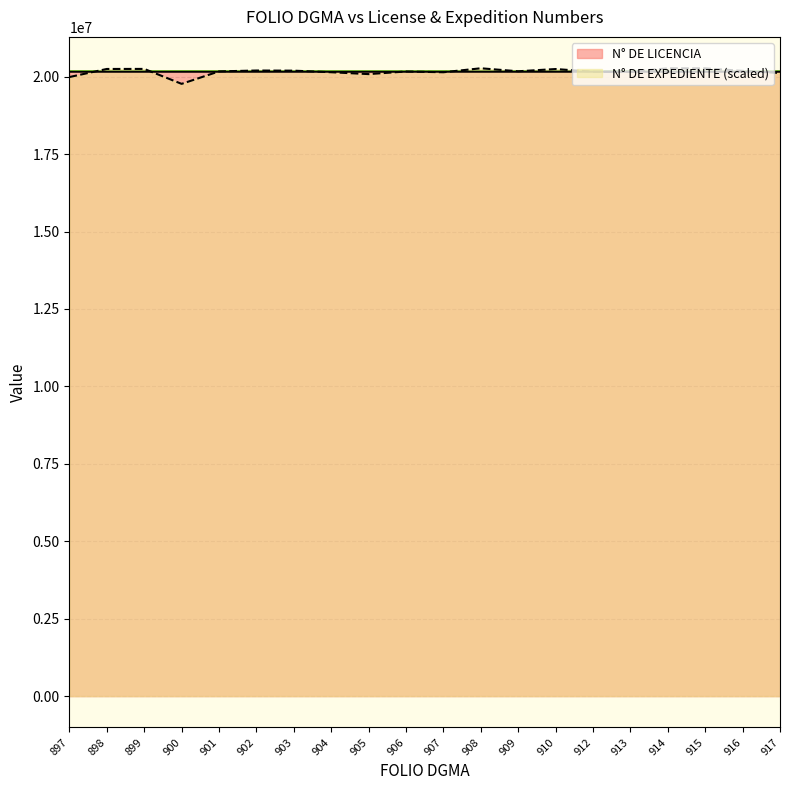

True or false: N° DE EXPEDIENTE has more than 0 interior local peaks.

True